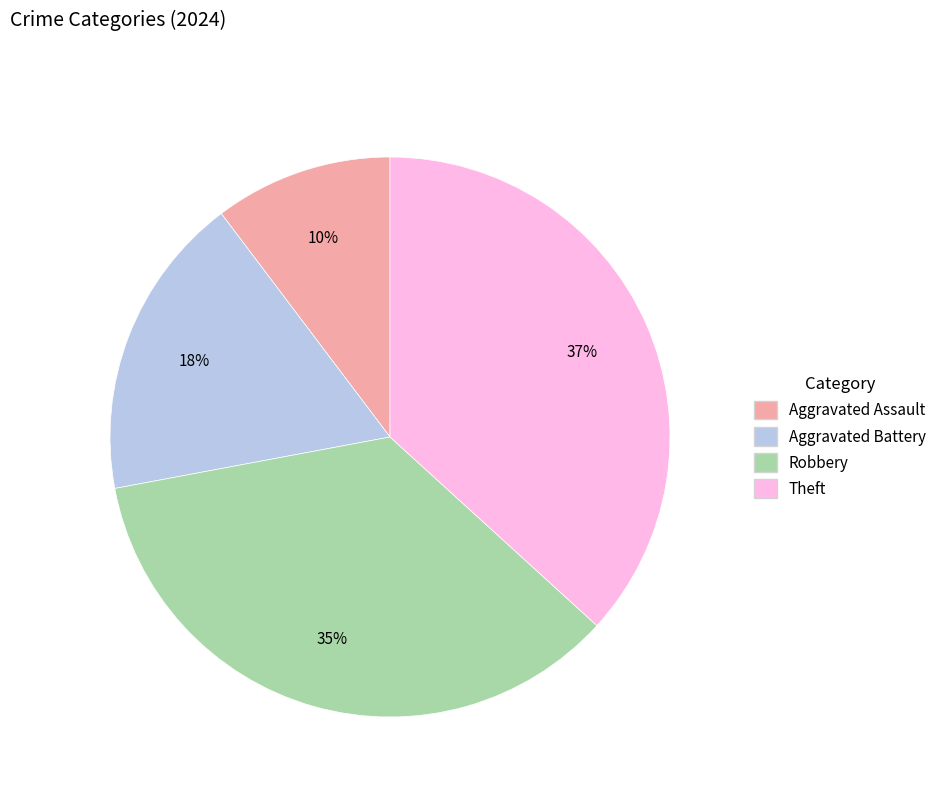

Do Aggravated Assault and Robbery together represent more than half of the pie?

No